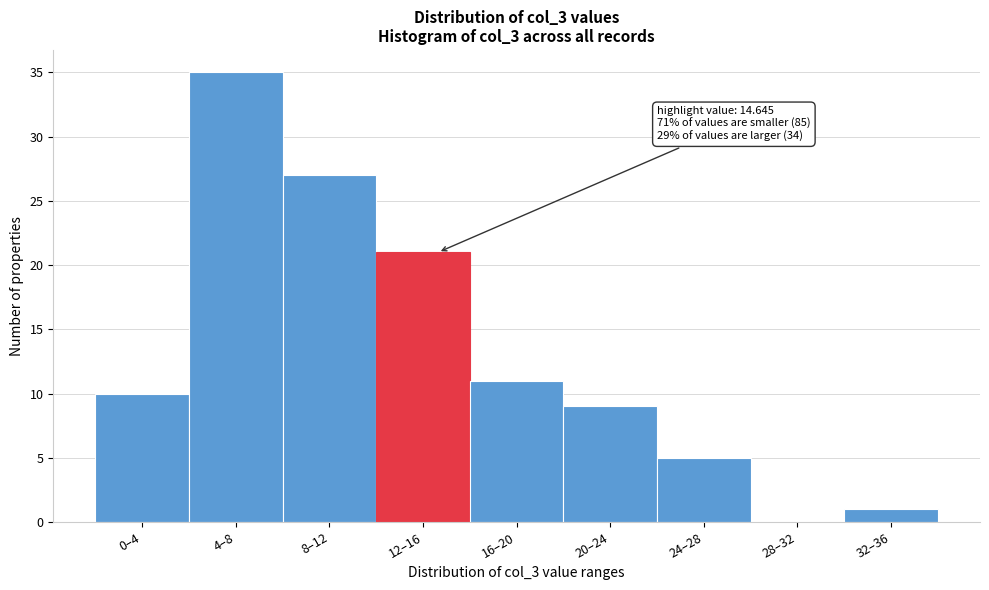

Reading left to right, transcribe all the data shown in this chart.

0–4=10	4–8=35	8–12=27	12–16=21	16–20=11	20–24=9	24–28=5	28–32=0	32–36=1